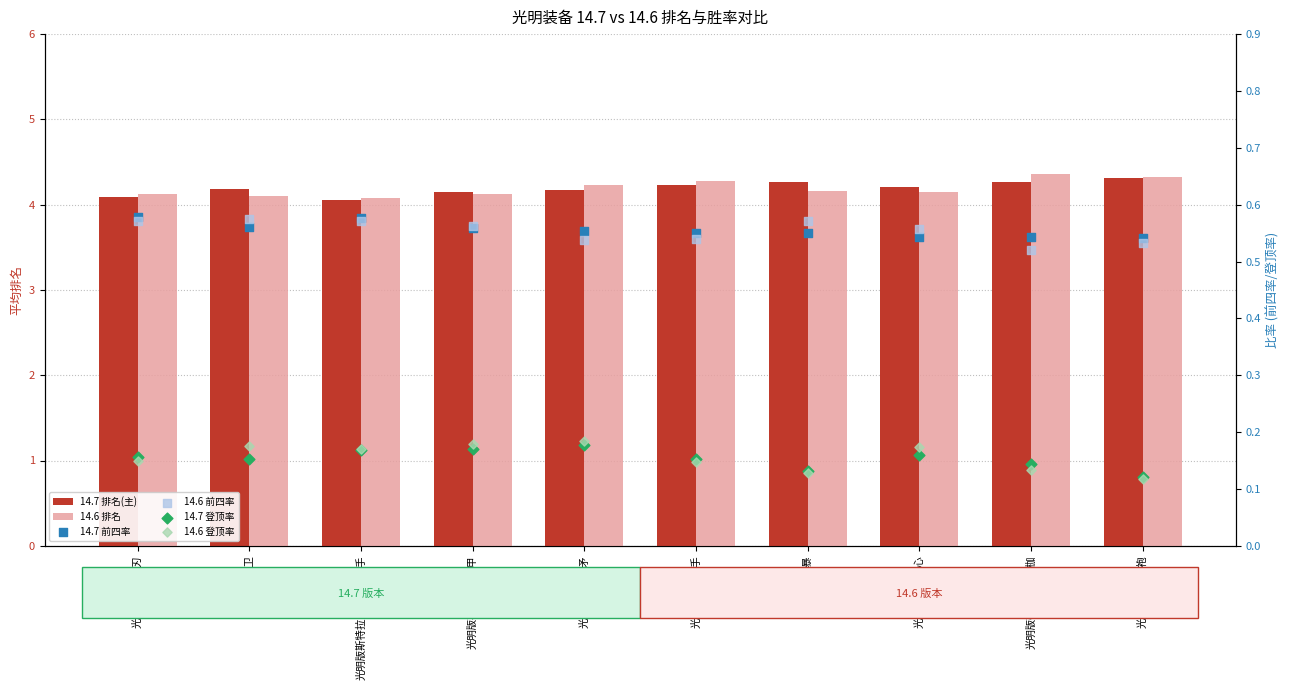

What is the total value across all series at 光明版冕卫?

9.7